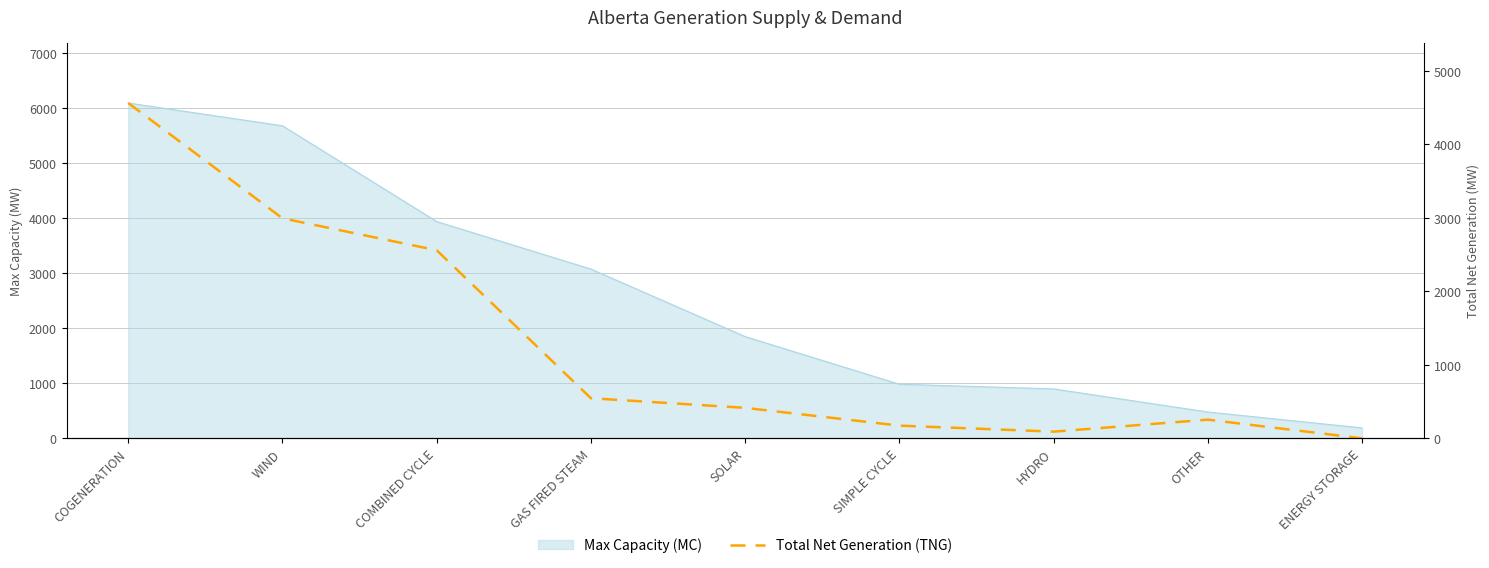

Where is the first local minimum?

HYDRO